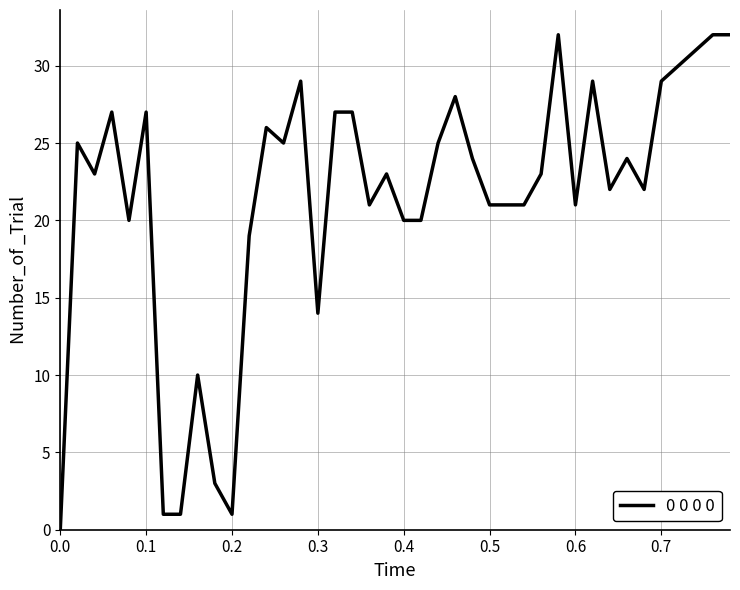

Does the chart display data point markers on the line(s)?

No